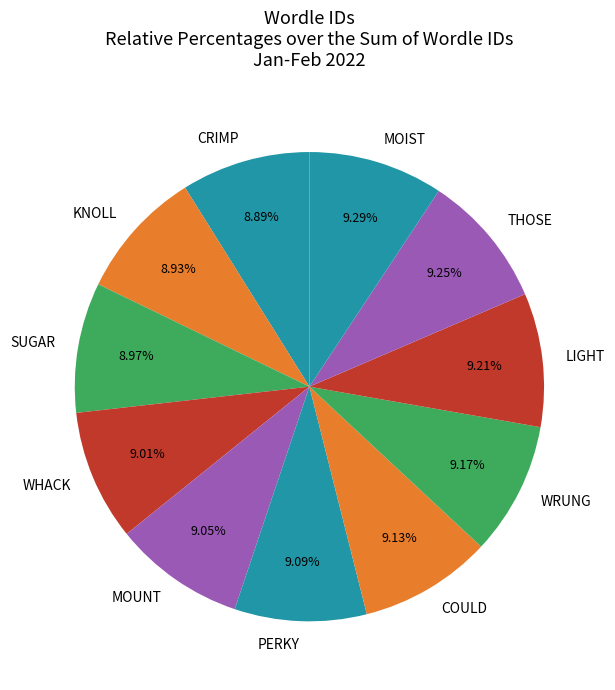

To the nearest percent, what portion does CRIMP represent?

9%